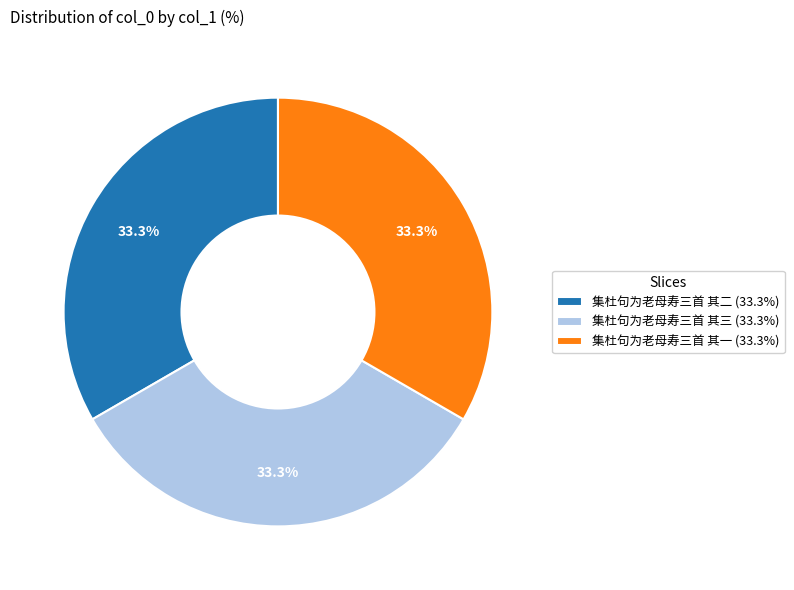

The 集杜句为老母寿三首 其一 slice represents 33% of the pie. True or false?

True